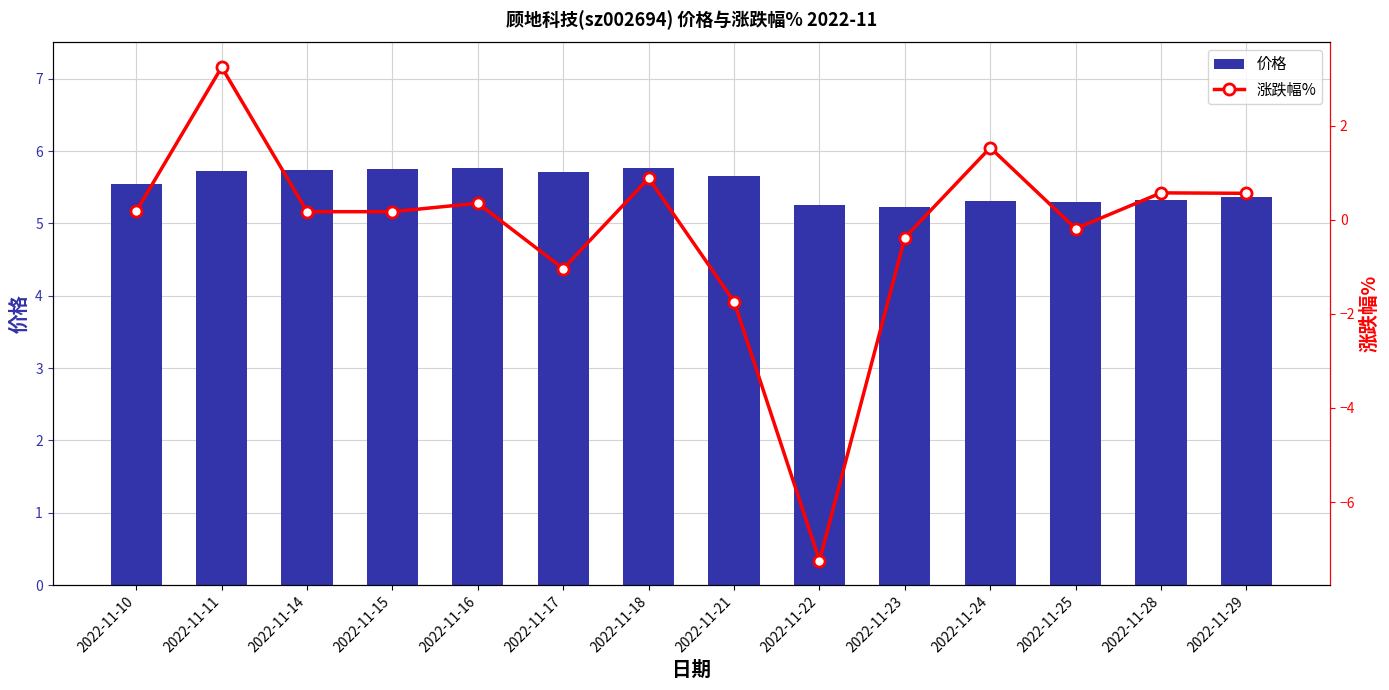

How many groups of bars are there?

14